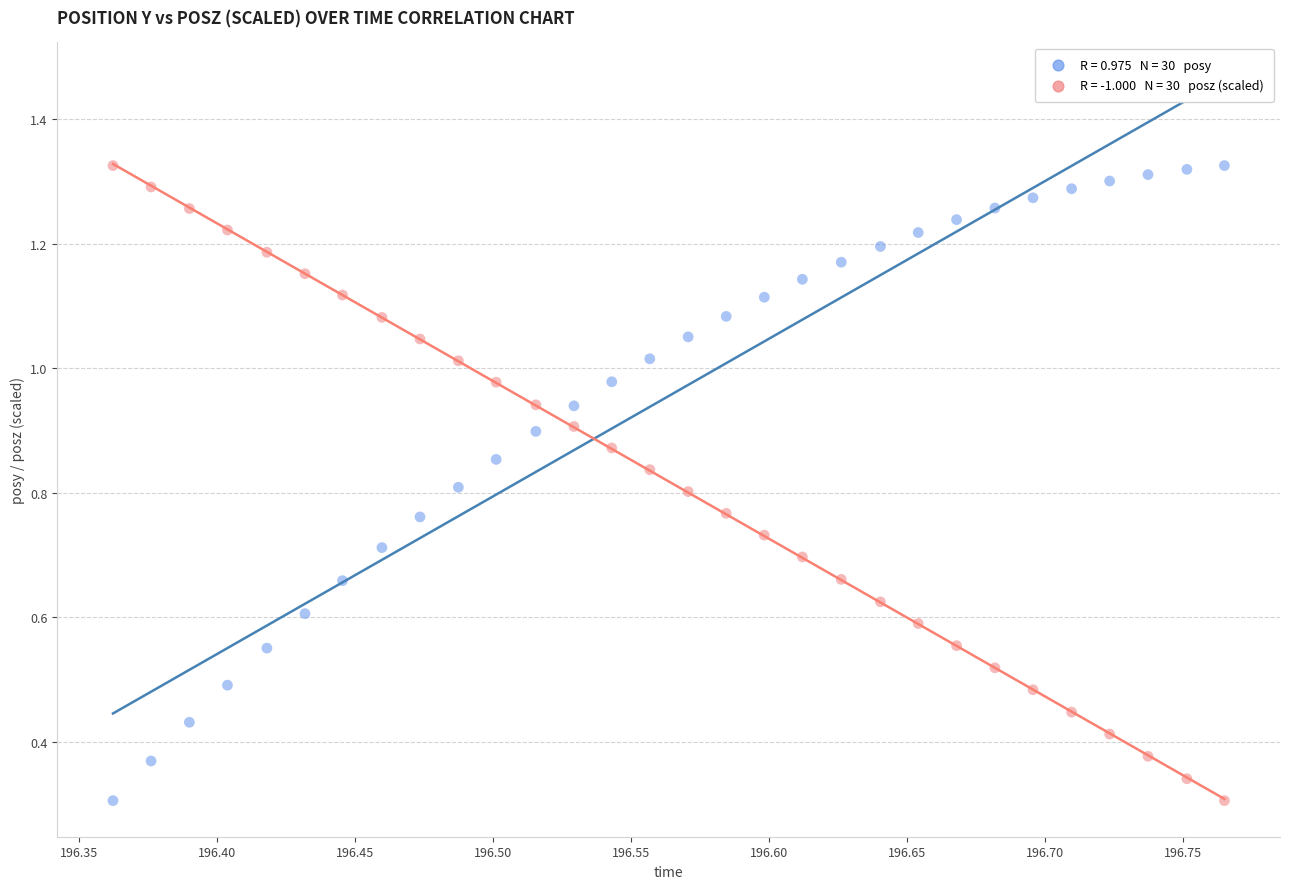

Count the number of points in this scatter plot.

60